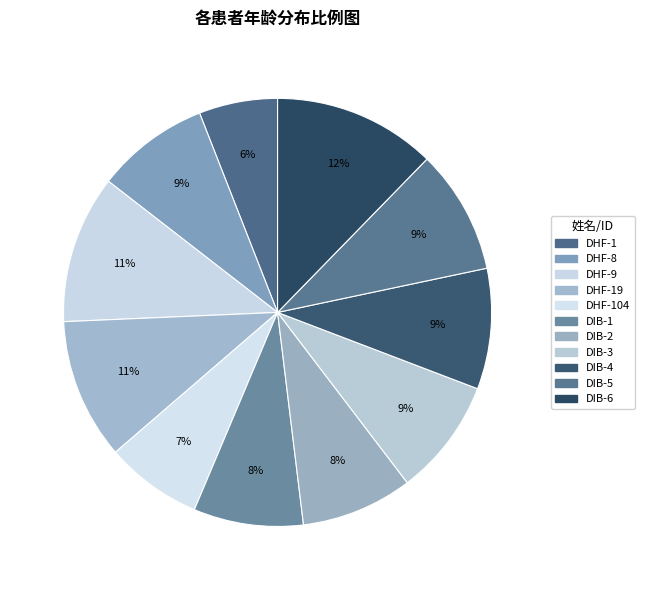

How many segments does this pie chart have?

11